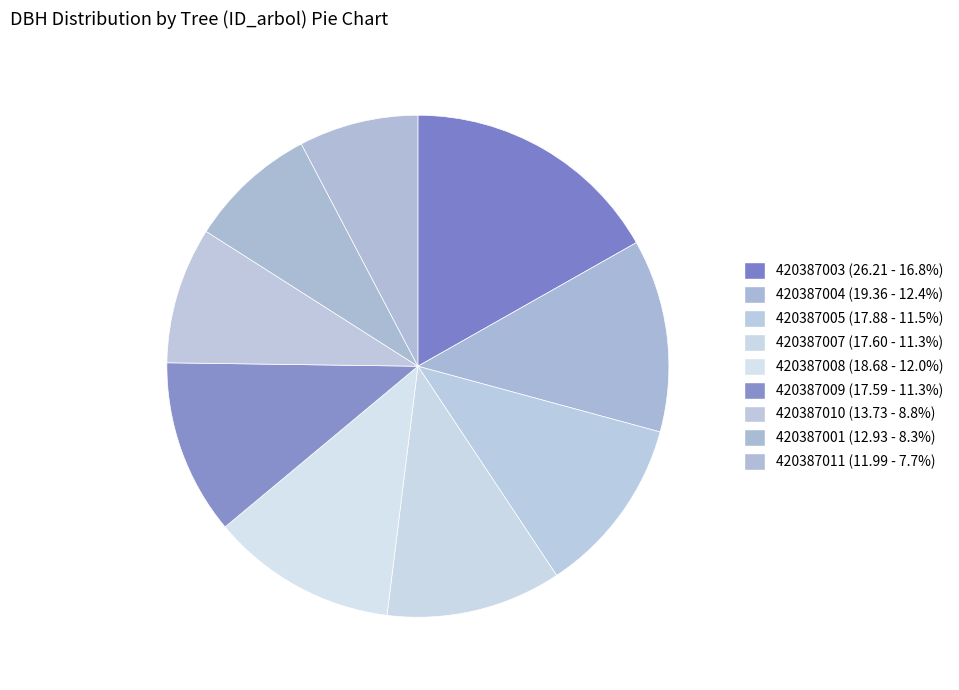

How many segments does this pie chart have?

9